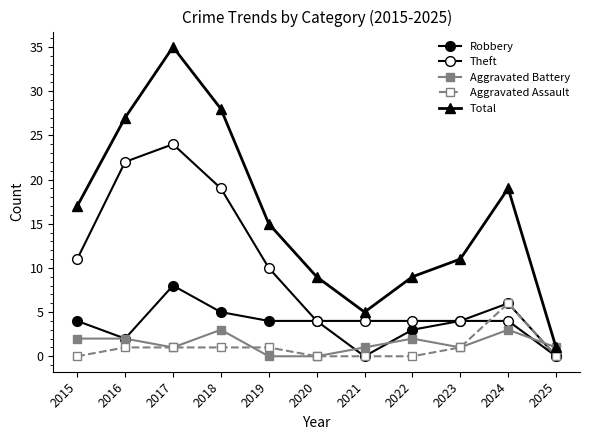

What is the difference between the second highest and second lowest values in the Aggravated Battery series?

3